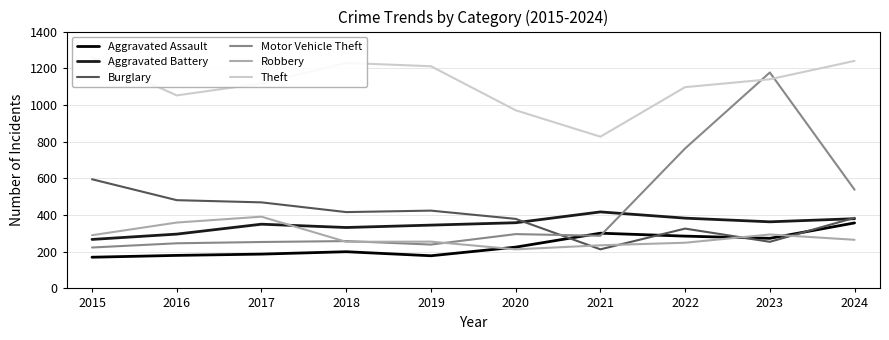

What is the difference between the Motor Vehicle Theft values at 2015 and 2024?

315